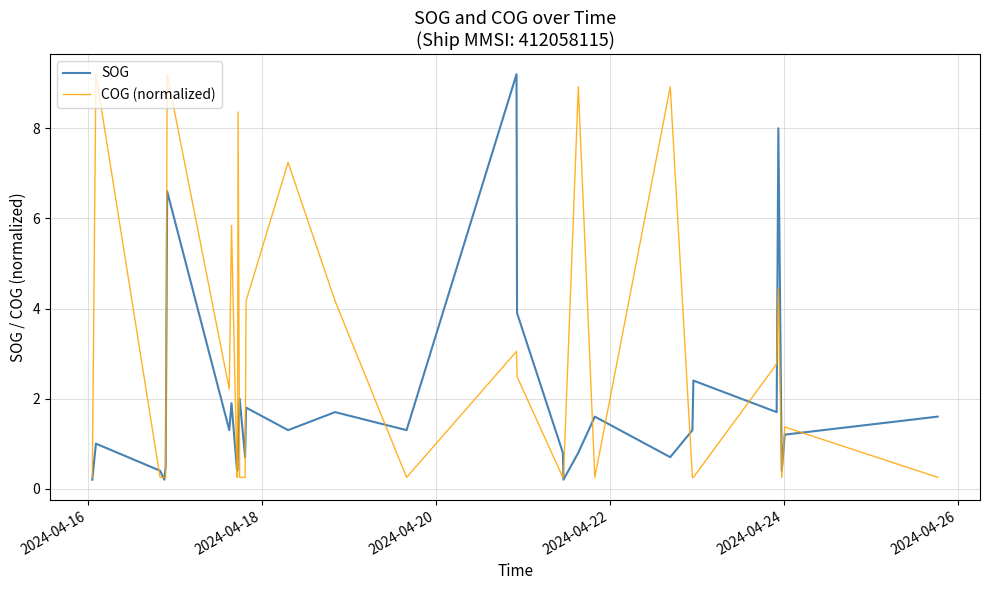

What is the average value of the COG (normalized) series?

2.6